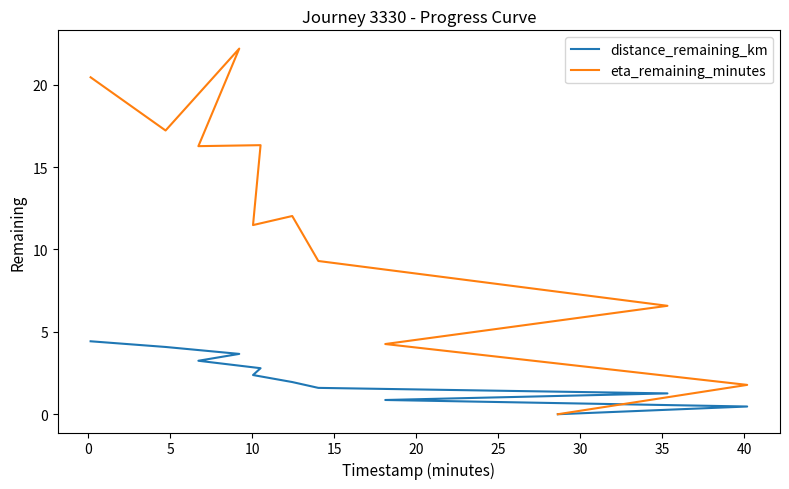

True or false: eta_remaining_minutes and distance_remaining_km intersect in this chart.

False